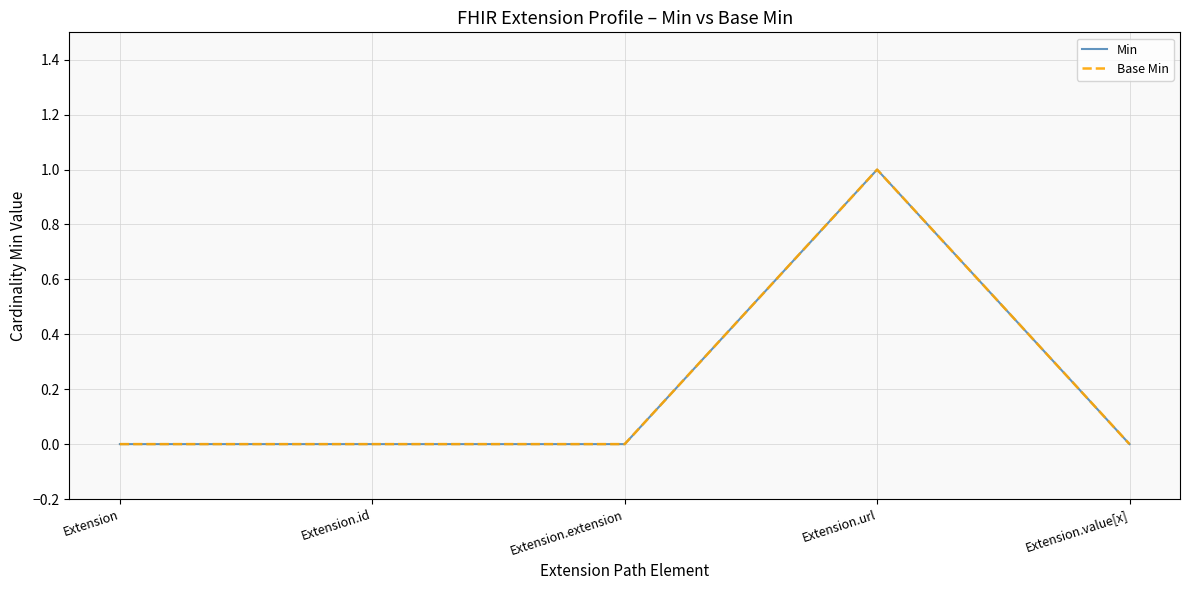

Reading left to right, extract all data points from this chart.

Min: 0	0	0	1	0
Base Min: 0	0	0	1	0